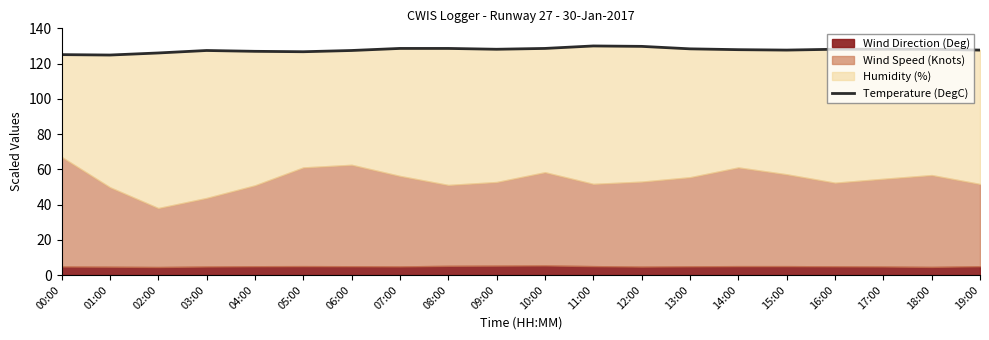

Reading right to left, extract all data points from this chart.

19:00=127.7	18:00=128.1	17:00=128.1	16:00=128.1	15:00=127.7	14:00=127.9	13:00=128.4	12:00=129.8	11:00=130.0	10:00=128.6	09:00=128.1	08:00=128.6	07:00=128.6	06:00=127.4	05:00=126.7	04:00=127.0	03:00=127.4	02:00=126.0	01:00=124.8	00:00=125.1